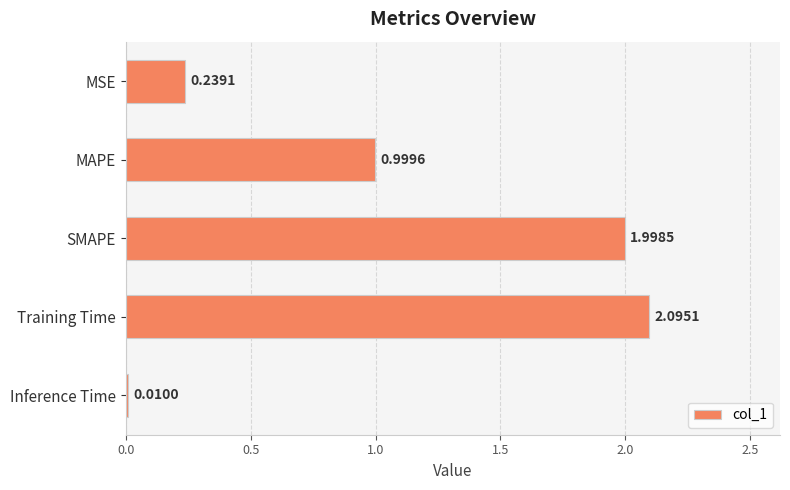

Count the number of categories in the chart.

5